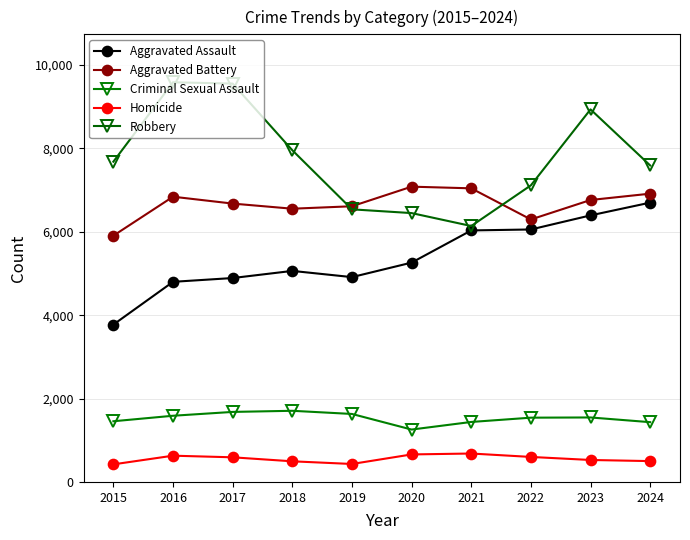

Is the value of Aggravated Battery at 2023 greater than the value of Homicide at 2020?

Yes